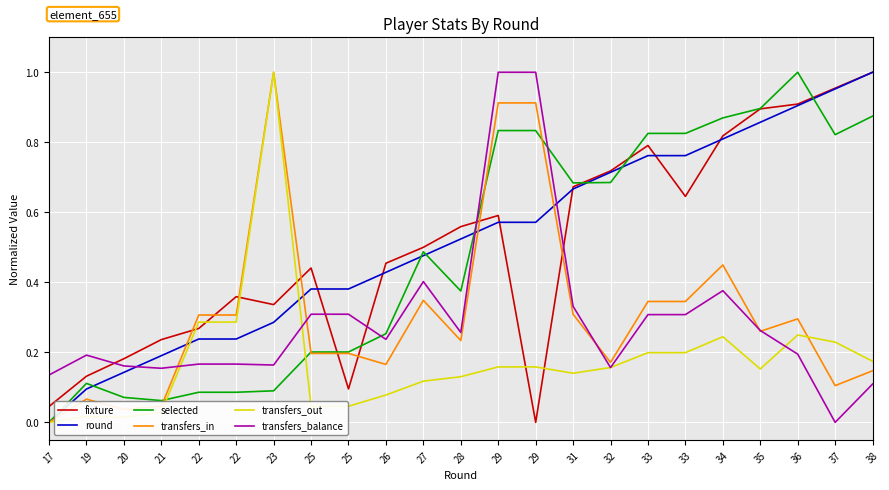

What is the value of the selected point at the 23rd from the left?

0.9